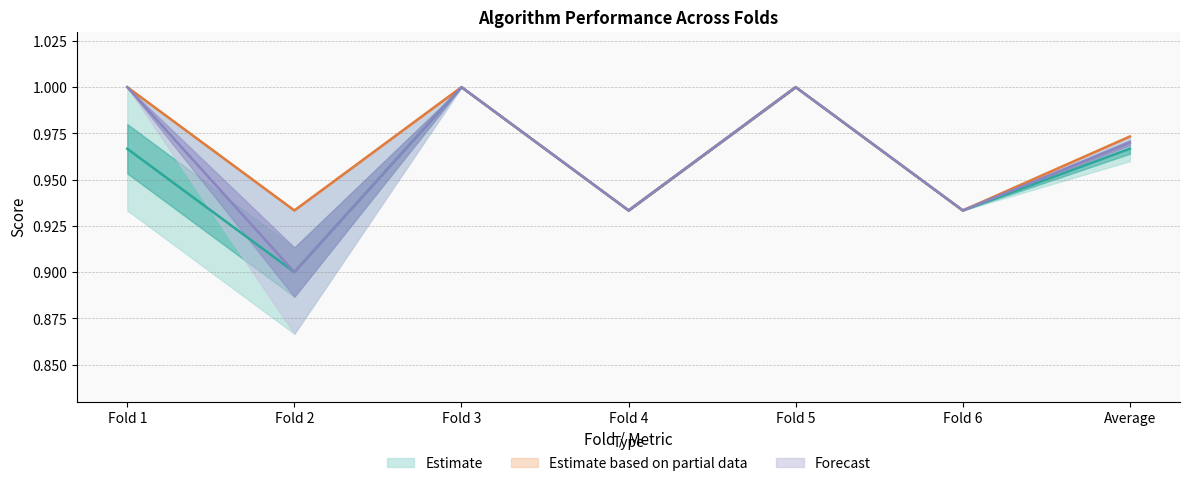

Count the number of categories in the chart.

7